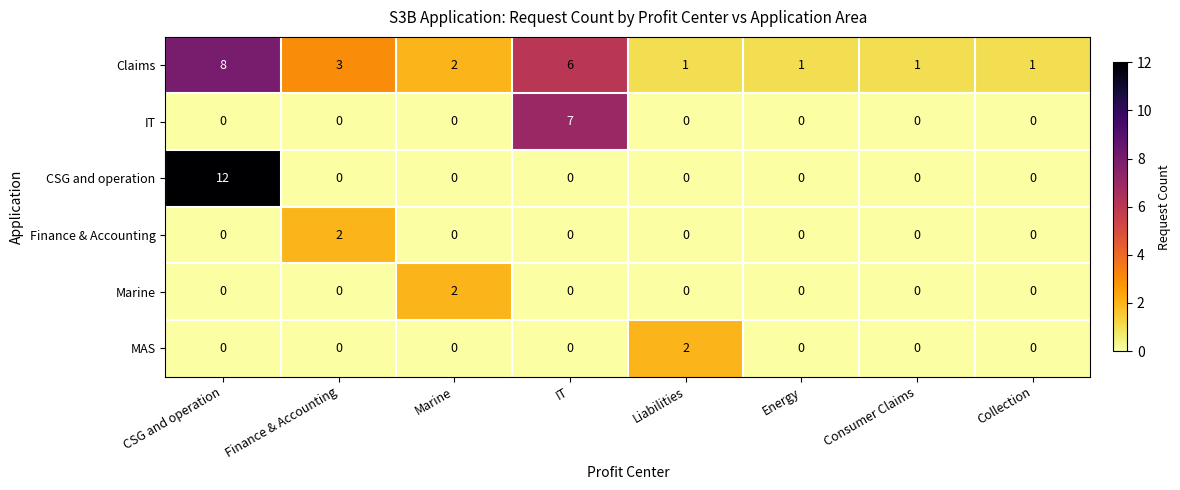

Where is Claims nearest to the value 4?

Finance & Accounting